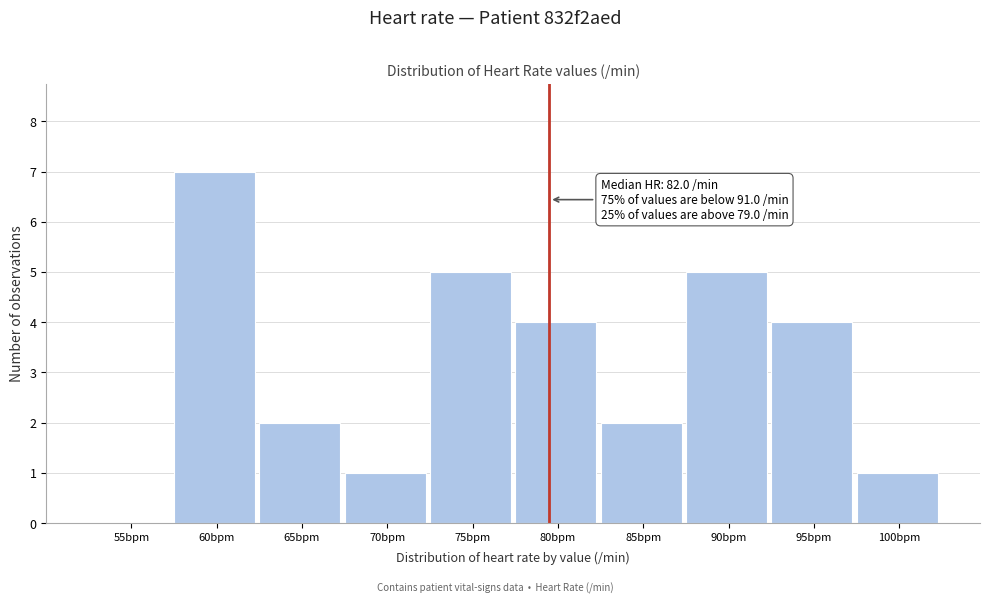

Reading left to right, transcribe all the data shown in this chart.

55bpm=0	60bpm=7	65bpm=2	70bpm=1	75bpm=5	80bpm=4	85bpm=2	90bpm=5	95bpm=4	100bpm=1